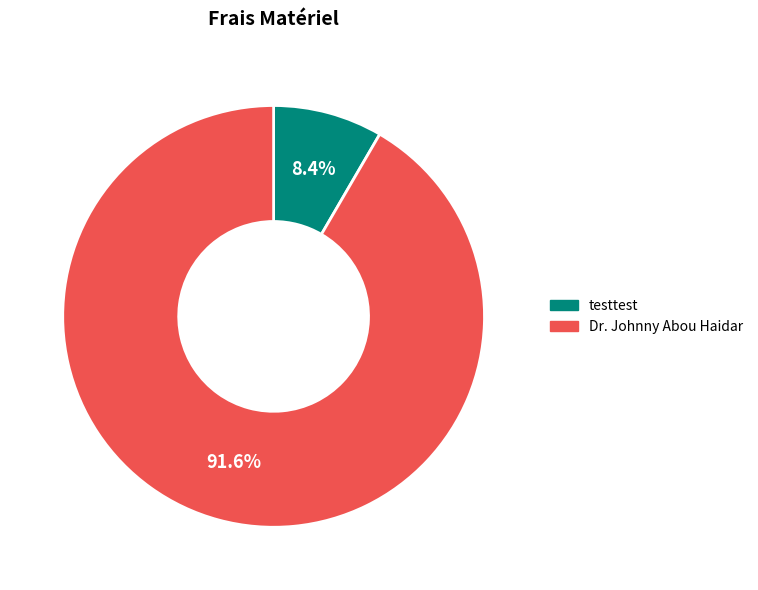

What is the smallest slice in the pie chart?

testtest